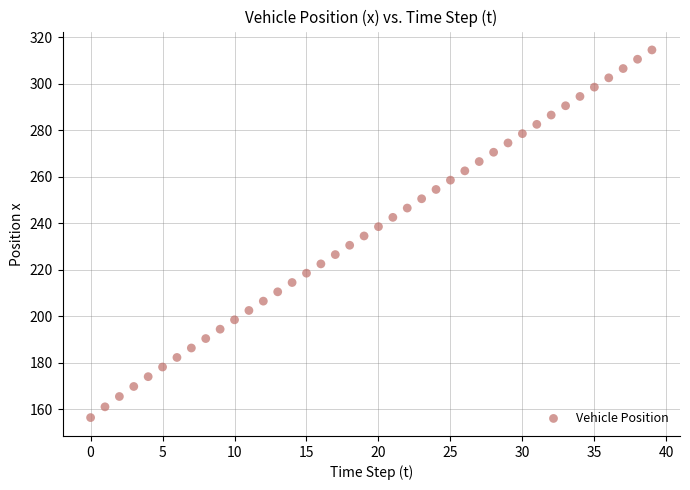

What is the range of Y values (max minus min)?

158.1